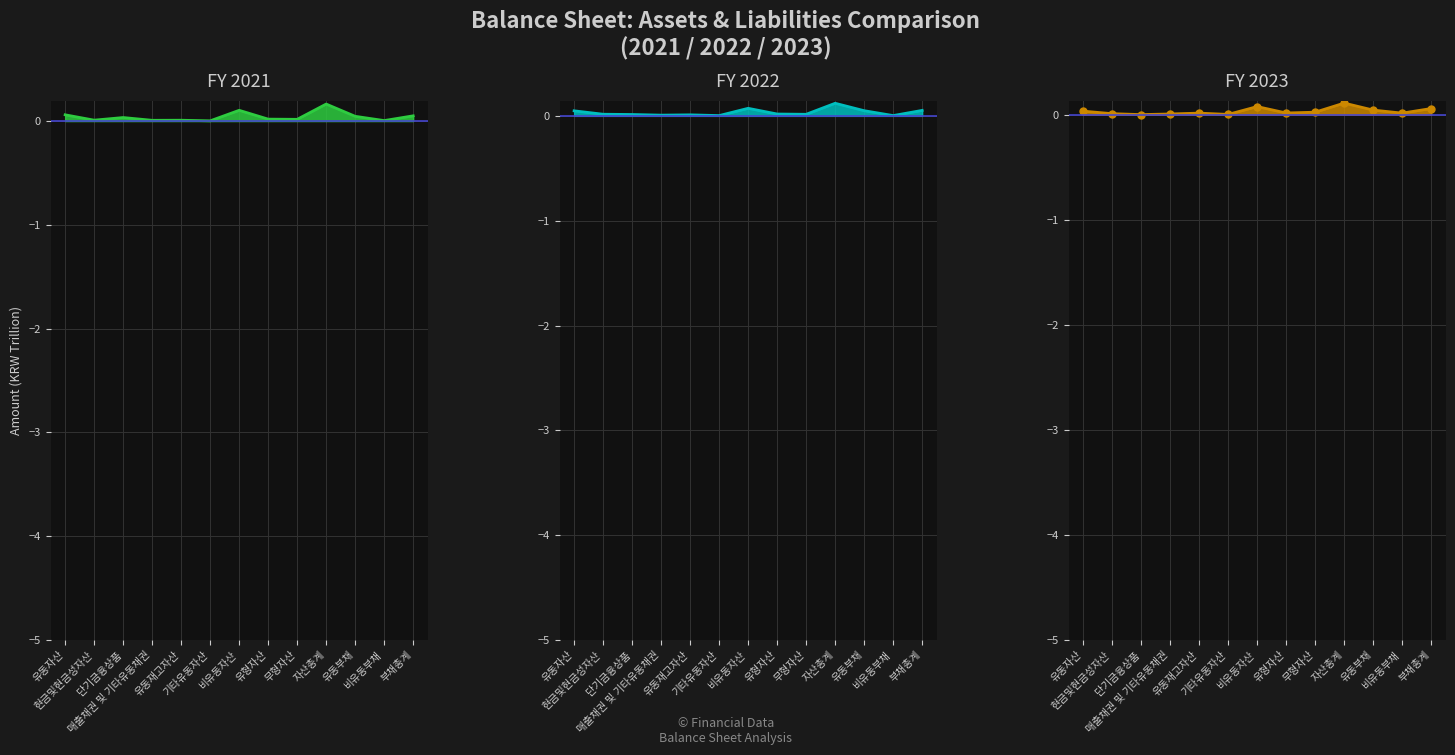

At which label does 2021.12.31 line reach its minimum?

기타유동자산